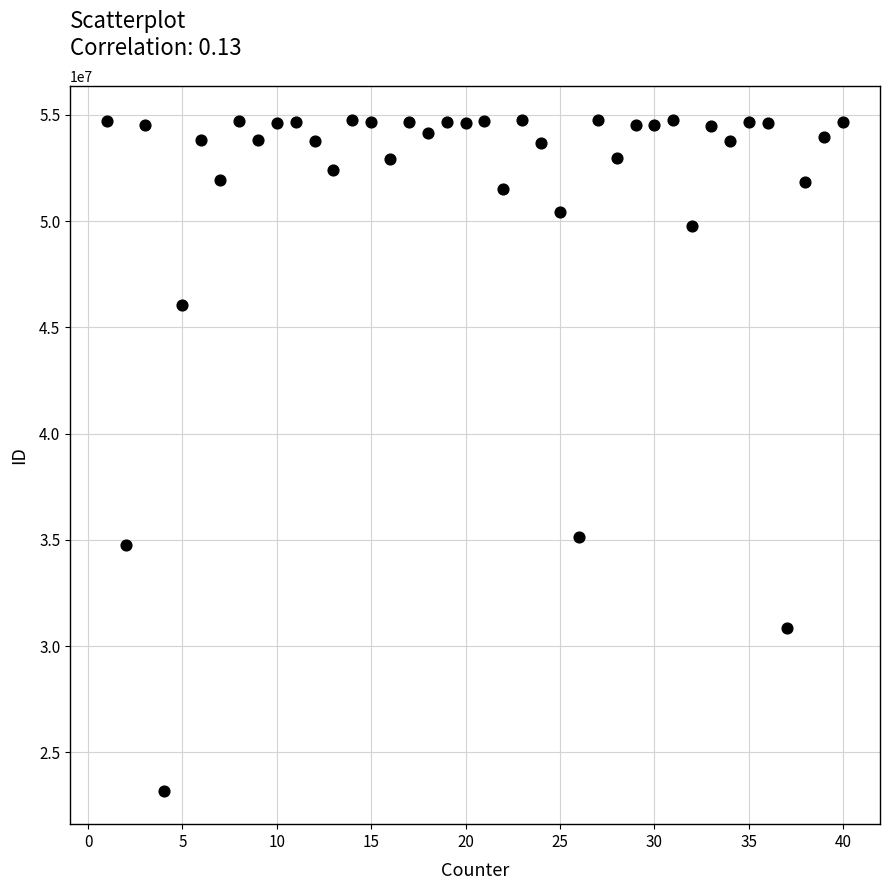

What Y value in the scatter plot is closest to 38975885?

35142078